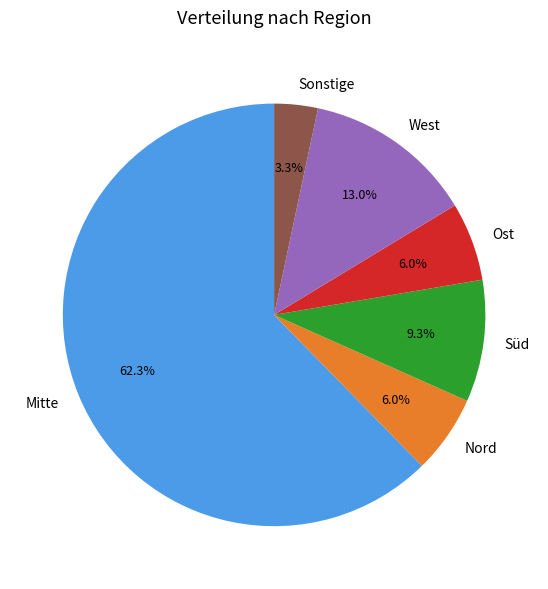

What percentage is the Ost slice, to the nearest percent?

6%